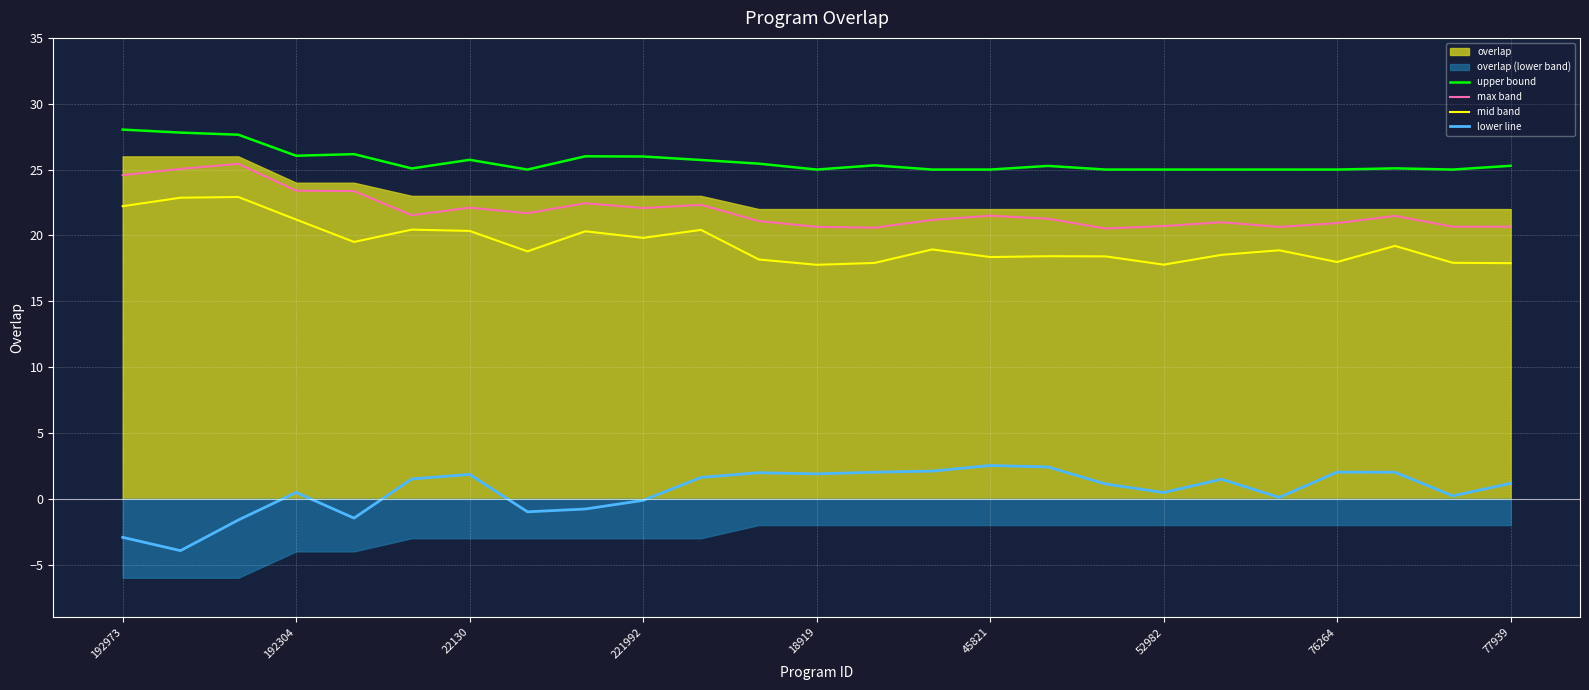

What is the spread (max minus min) of values at 22130?

29.3